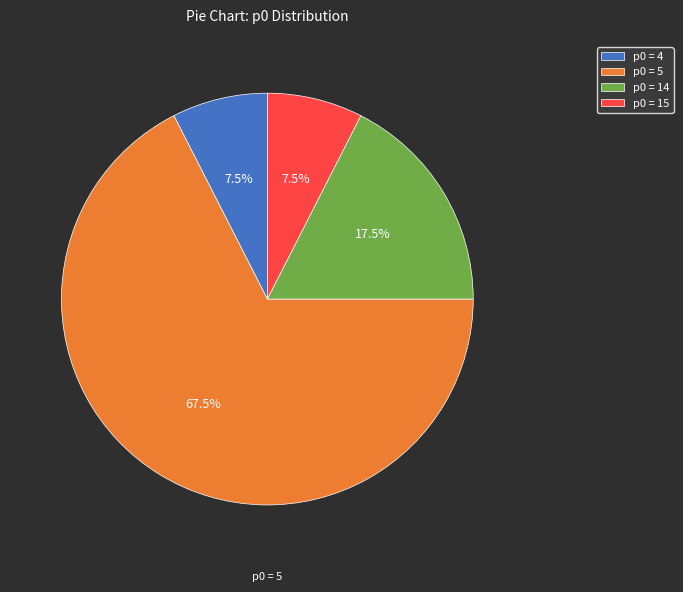

Approximately how many times larger is the value at p0 = 5 compared to p0 = 4?

9.0